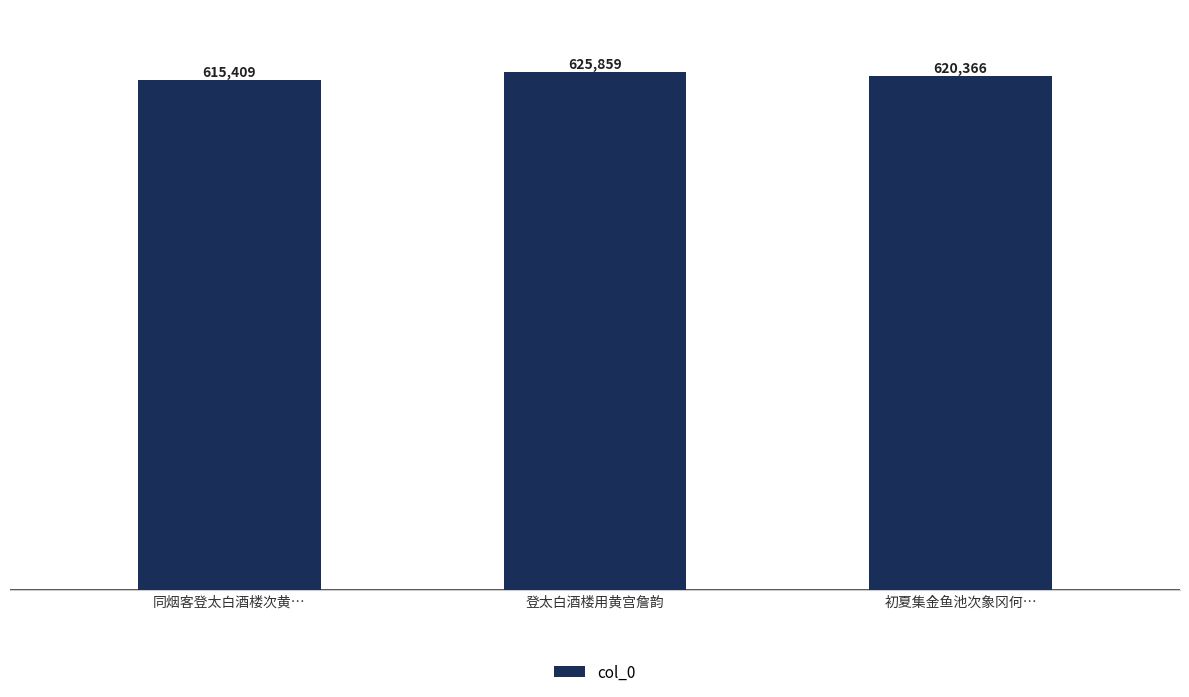

What is the label of the 3rd bar from the left?

初夏集金鱼池次象冈何…